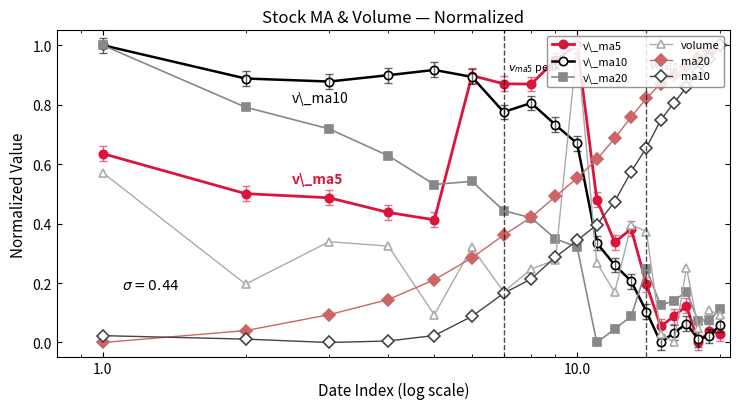

Which series has the largest total across all categories?

ma20